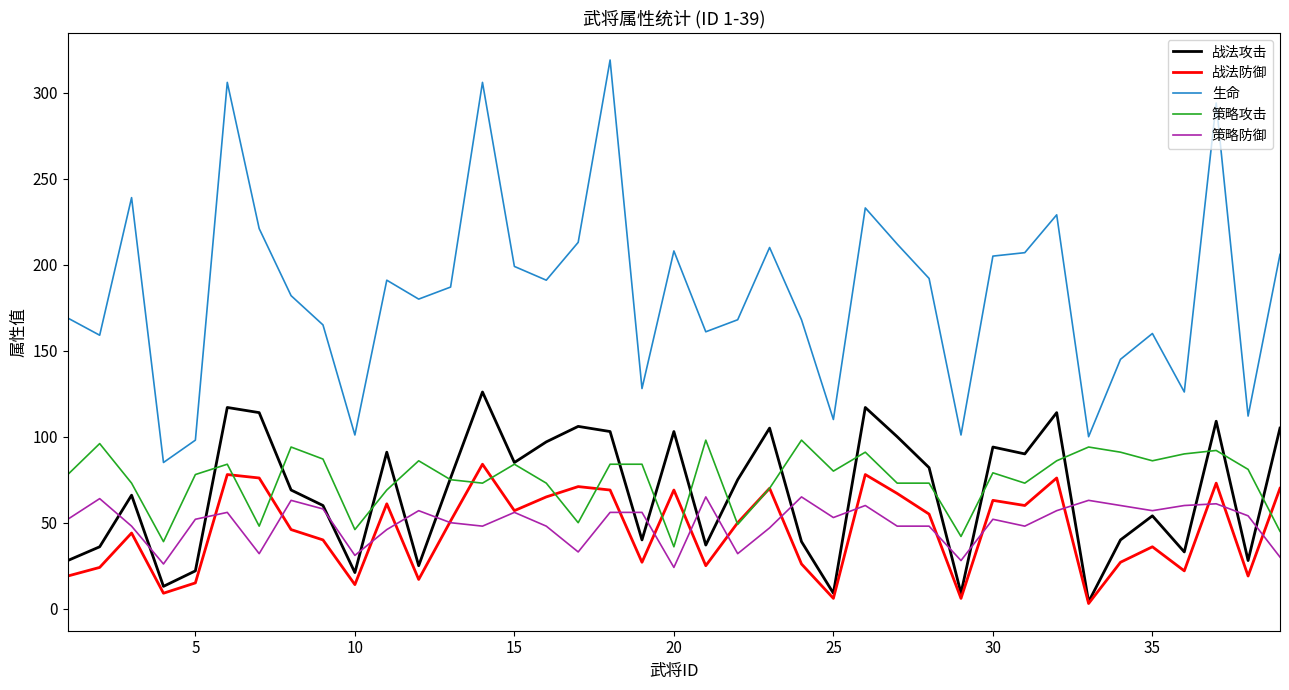

In 战法防御, how many points are higher than both neighbors (excluding endpoints)?

12